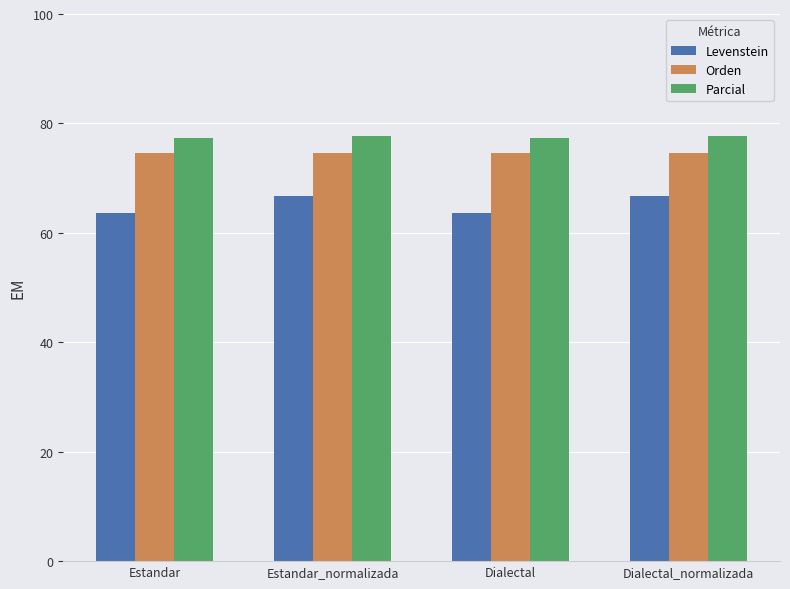

The Levenstein series shows 46.2 at Dialectal_normalizada. True or false?

False